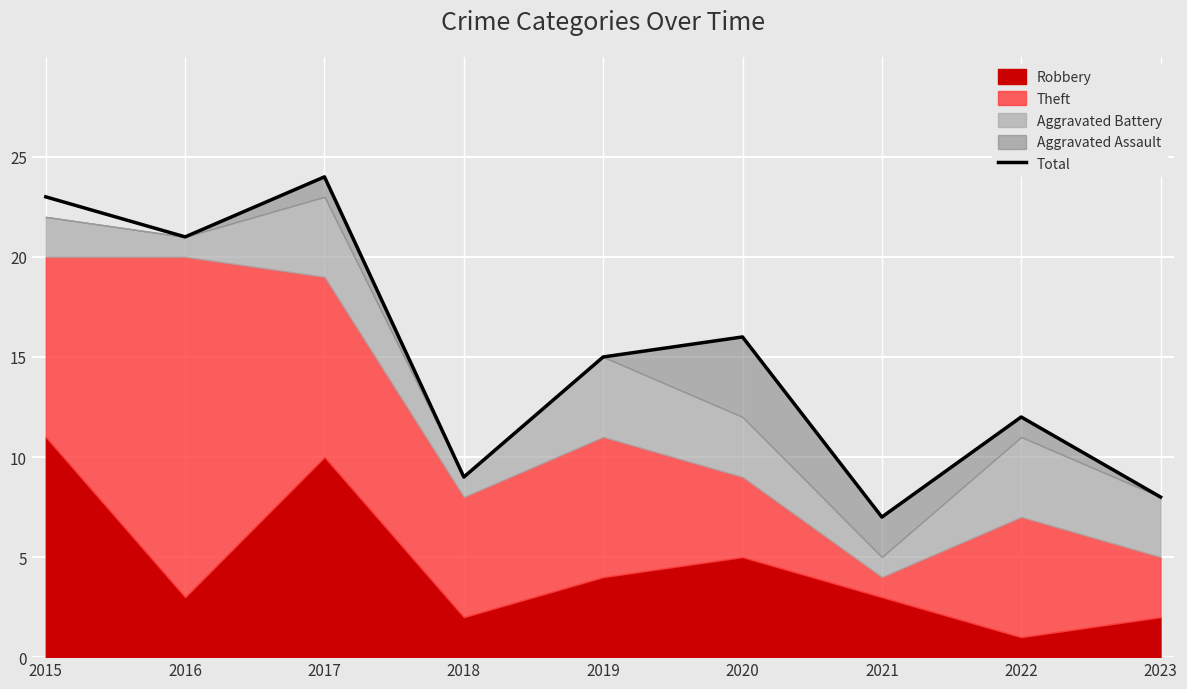

What is the value of the 3rd point from the left?

24